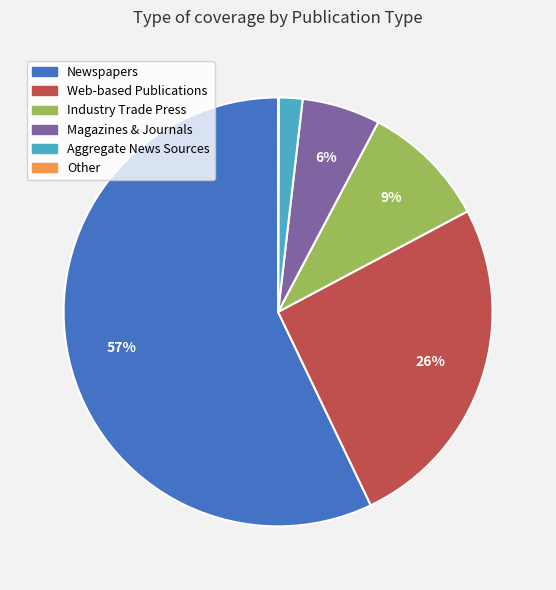

Does any single category account for the majority?

Yes